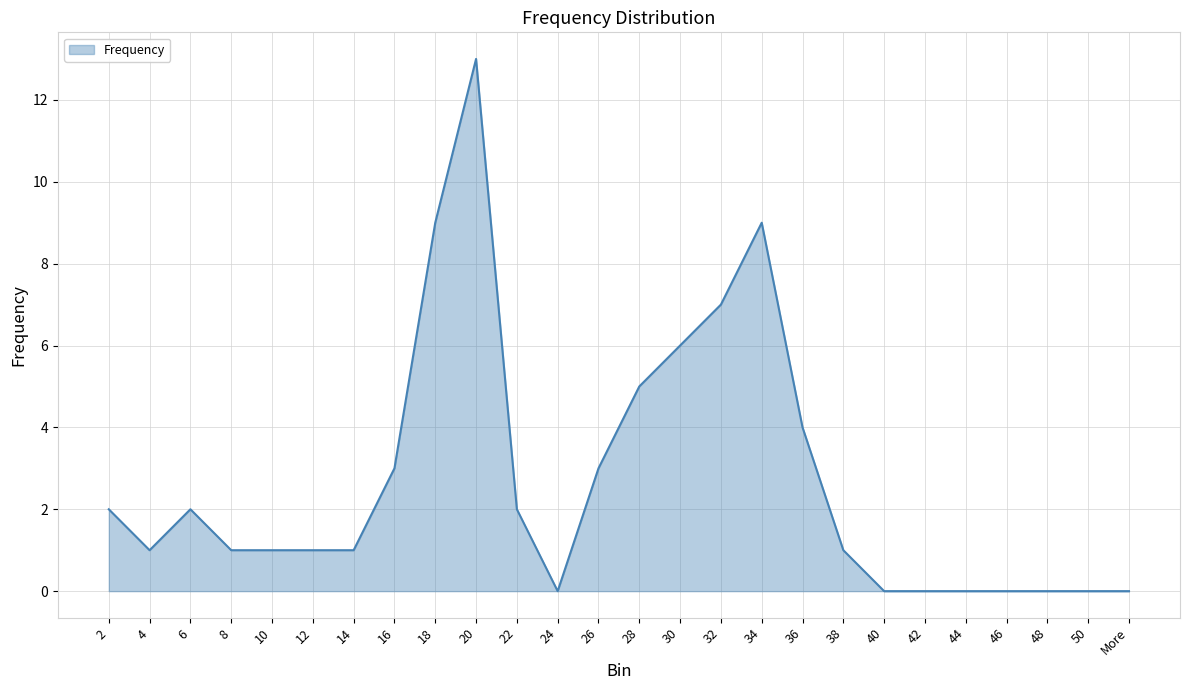

Reading left to right, list all the values displayed in this chart.

2=2	4=1	6=2	8=1	10=1	12=1	14=1	16=3	18=9	20=13	22=2	24=0	26=3	28=5	30=6	32=7	34=9	36=4	38=1	40=0	42=0	44=0	46=0	48=0	50=0	More=0